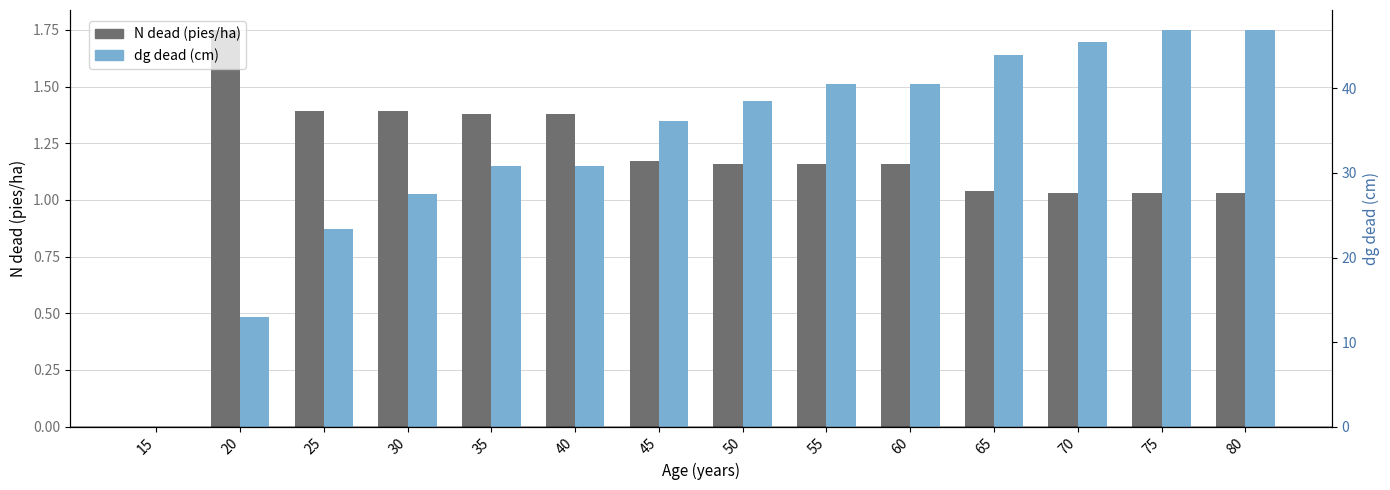

Reading left to right, extract all data points from this chart.

N dead (pies/ha): 0.0	1.8	1.4	1.4	1.4	1.4	1.2	1.2	1.2	1.2	1.0	1.0	1.0	1.0
dg dead (cm): 0.0	12.9	23.4	27.5	30.8	30.8	36.2	38.5	40.5	40.5	44.0	45.5	46.9	46.9